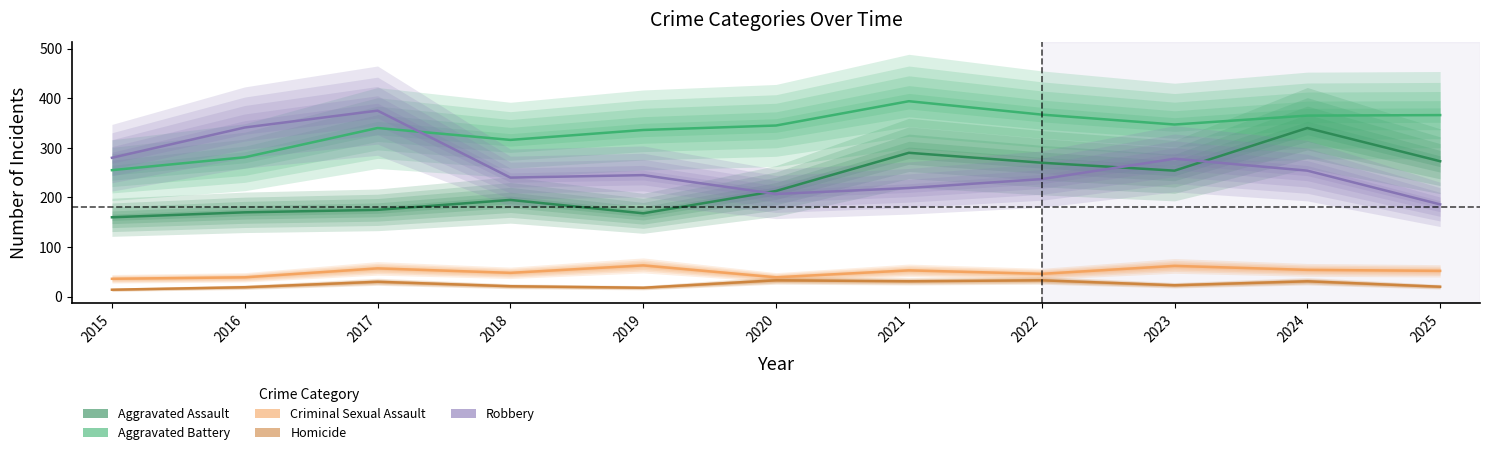

True or false: Aggravated Battery and Homicide intersect in this chart.

False